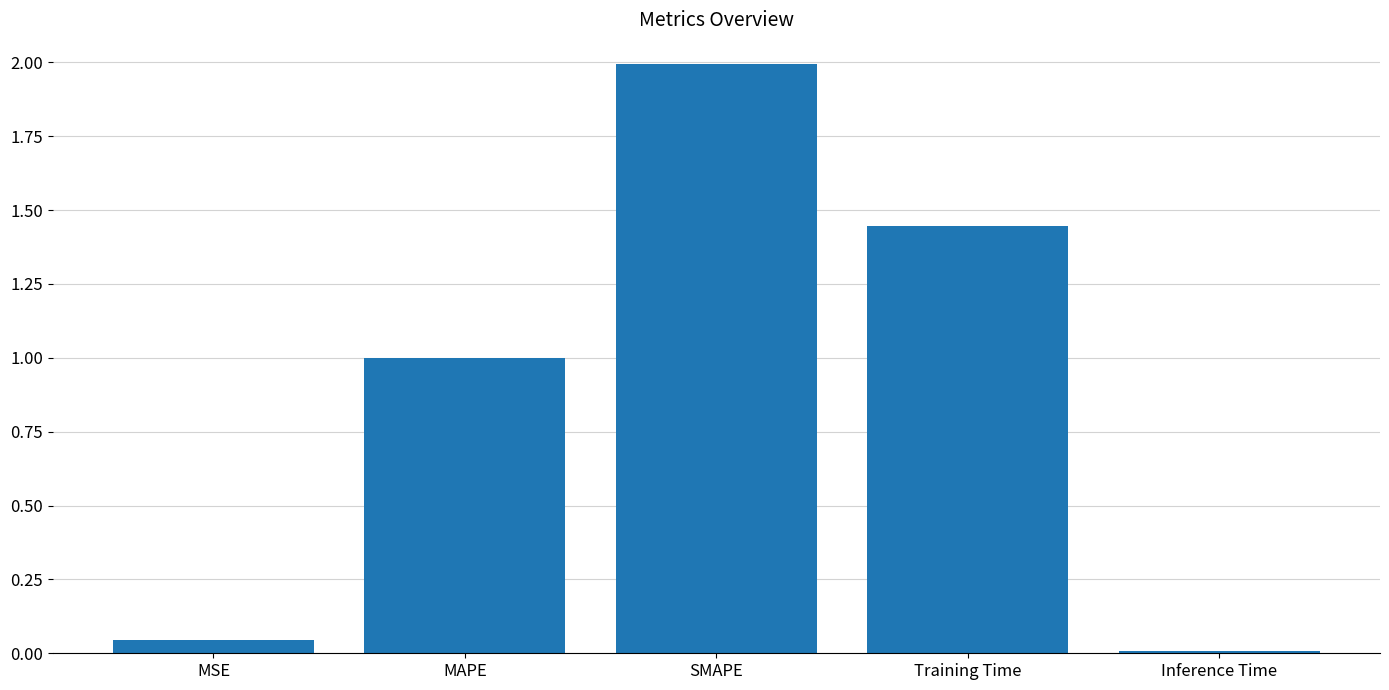

Is it true that the value at MAPE is 0.4?

False